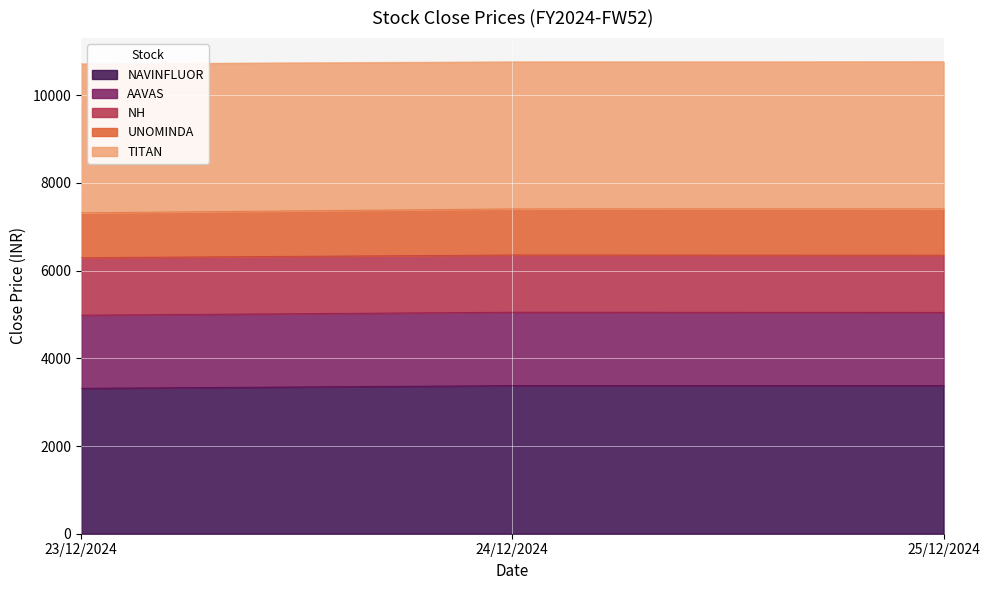

What is the total value across all series at 24/12/2024?

10759.4